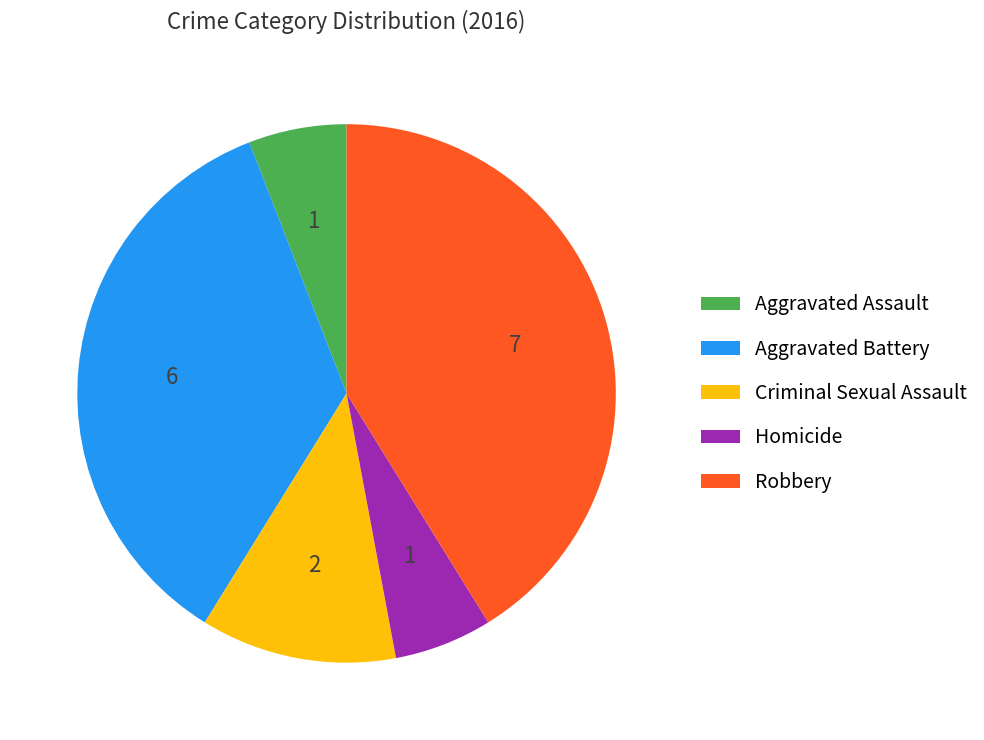

Which category has the biggest portion of the pie?

Robbery